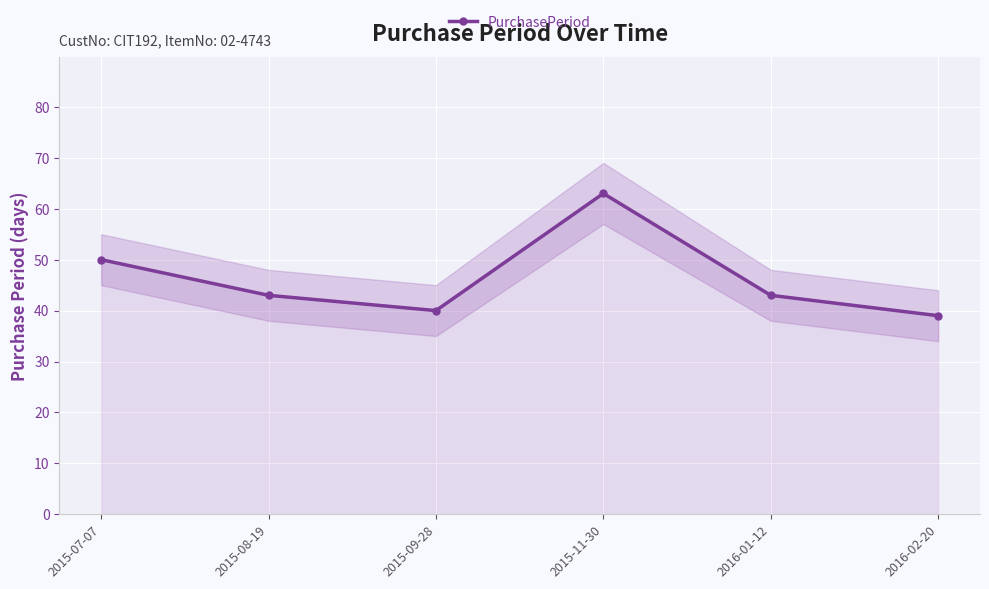

What is the ratio of the value at 2016-02-20 to the value at 2016-01-12?

0.9